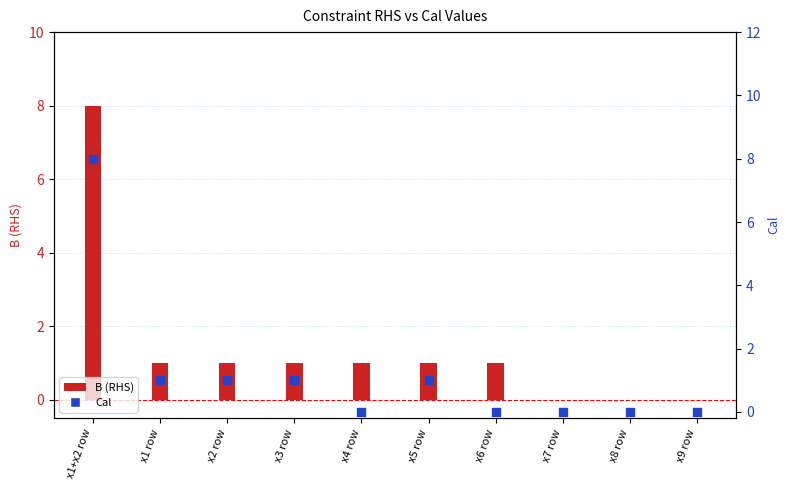

What is the change in value from x1+x2 row to x2 row?

-7